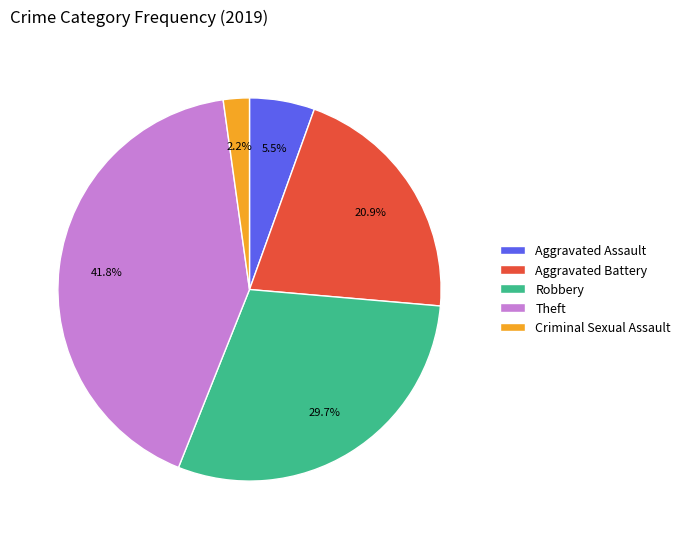

Is it true that Robbery is 30% of the pie?

True